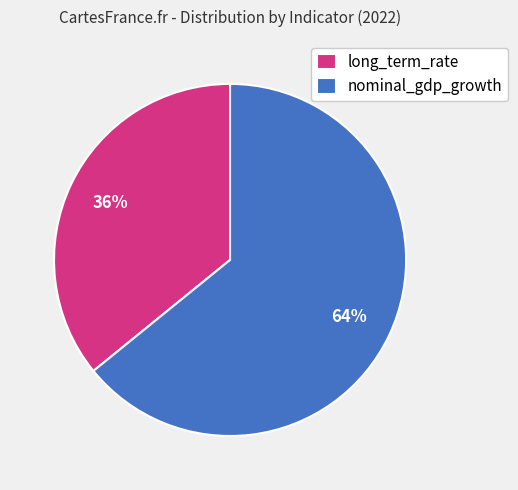

The nominal_gdp_growth slice represents 64% of the pie. True or false?

True